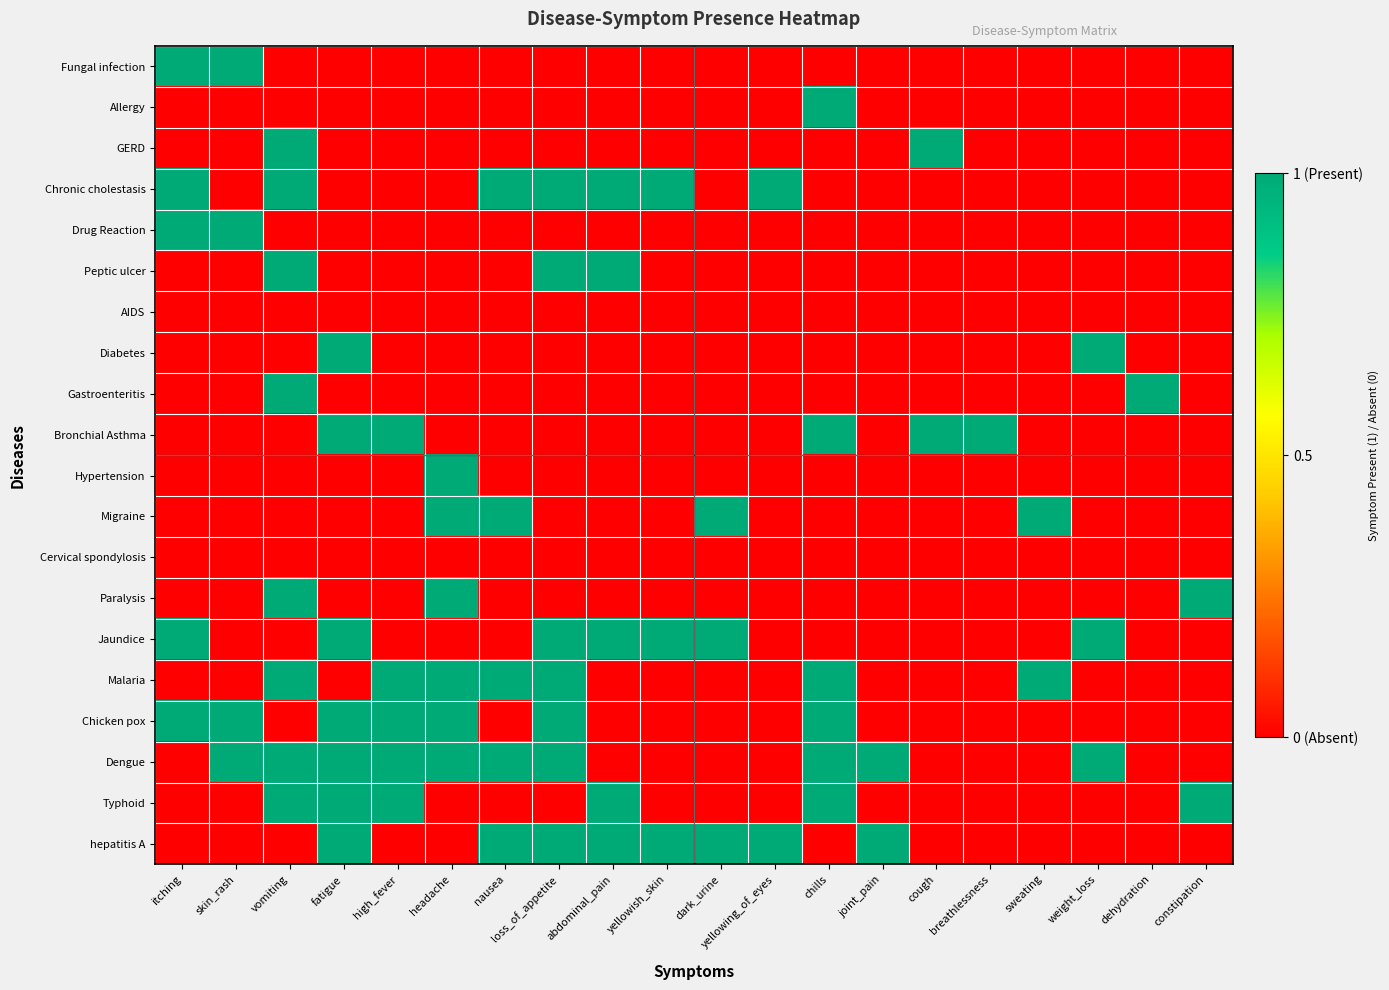

Rank the series at weight_loss from lowest to highest value.

Fungal infection, Allergy, GERD, Chronic cholestasis, Drug Reaction, Peptic ulcer, AIDS, Gastroenteritis, Bronchial Asthma, Hypertension, Migraine, Cervical spondylosis, Paralysis, Malaria, Chicken pox, Typhoid, hepatitis A, Diabetes, Jaundice, Dengue